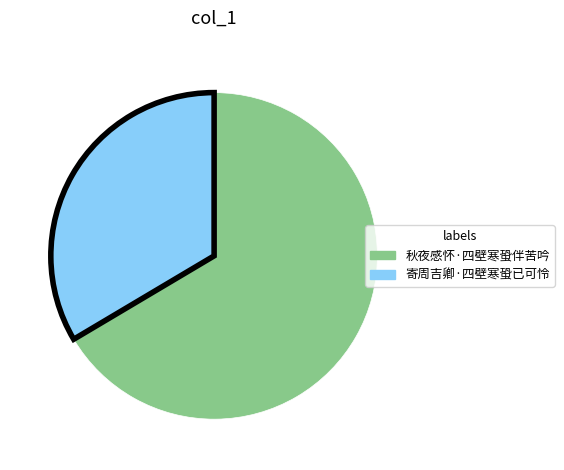

Which category has the smallest portion of the pie?

寄周吉卿·四壁寒蛩已可怜